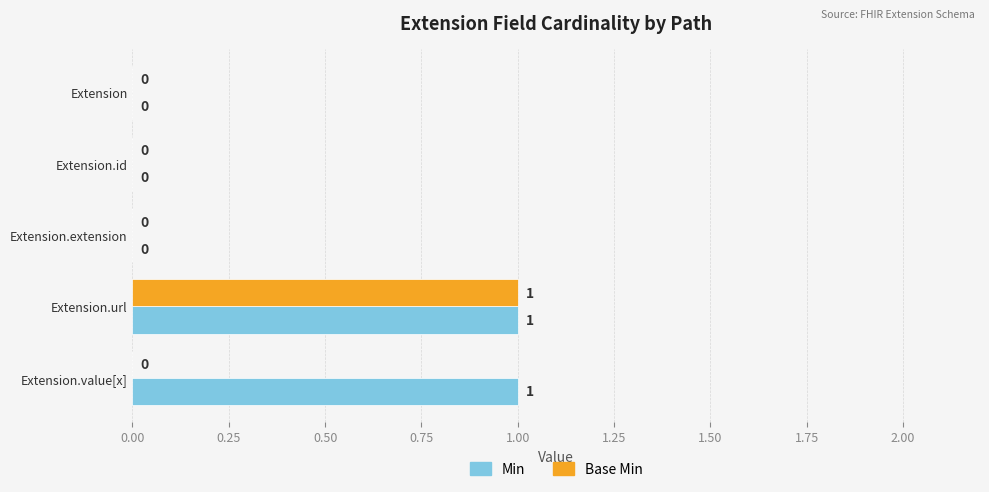

Which series changed the most between Extension.id and Extension.value[x]?

Min